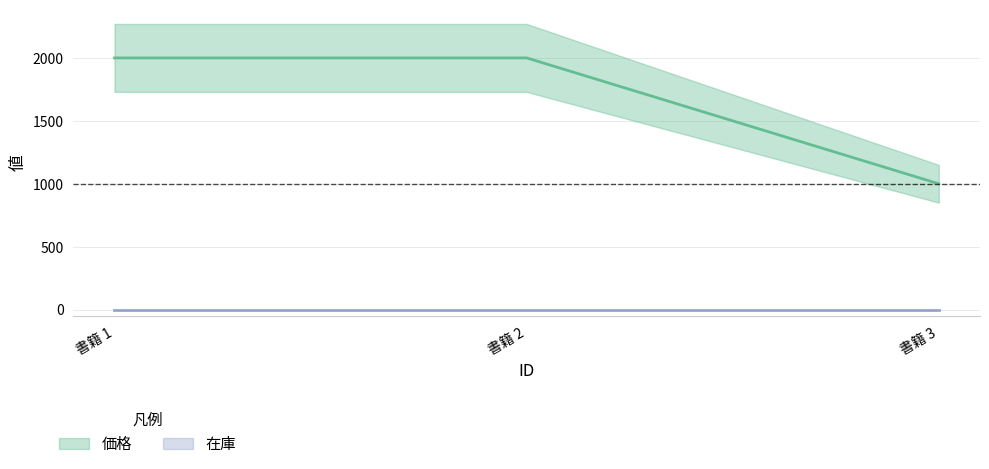

The chart shows a value of 1000 at 3. True or false?

True